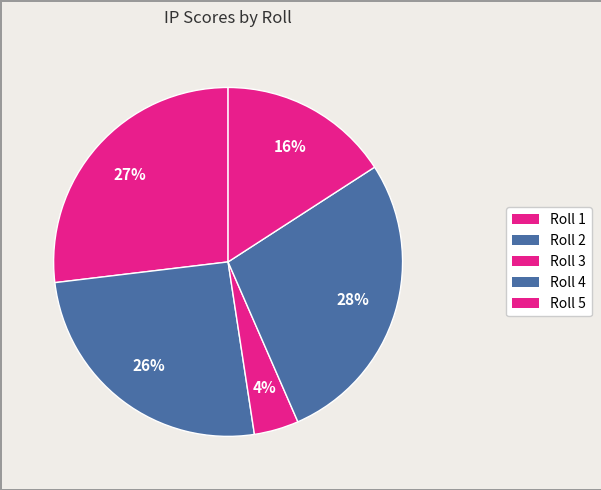

Which slice is the smallest?

Roll 3